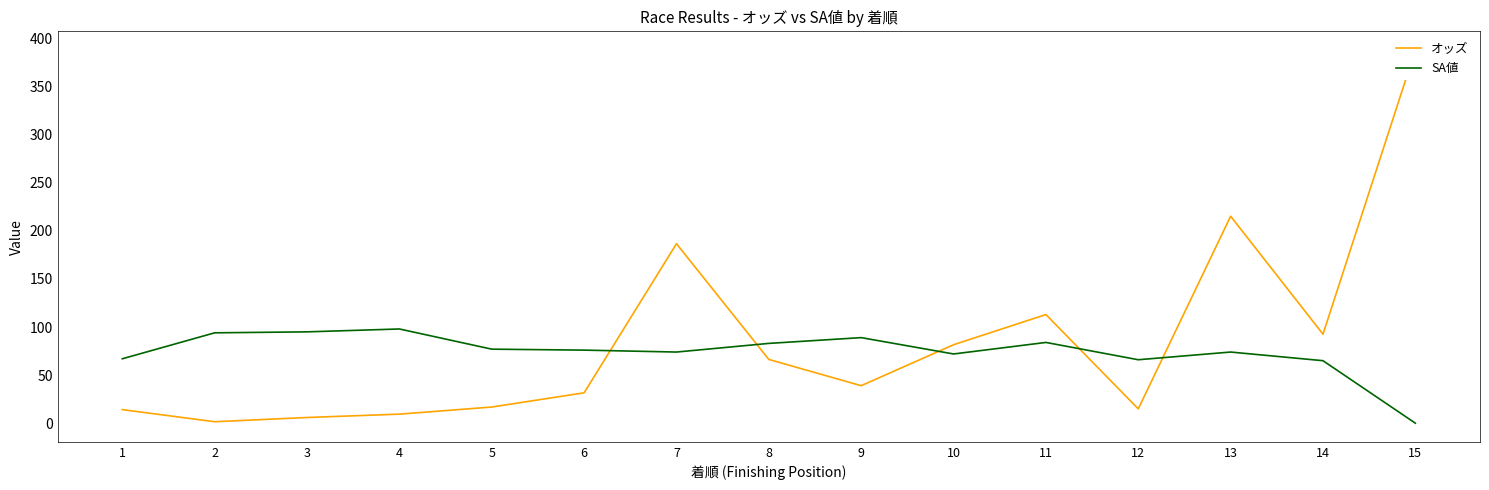

How many lines are shown in the chart?

2